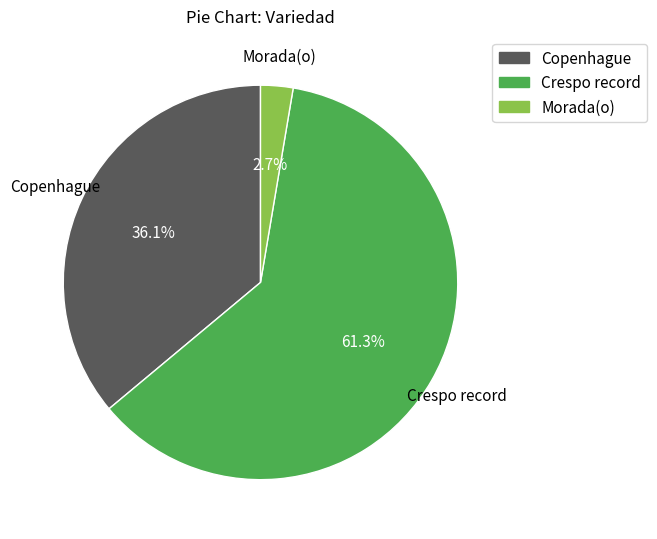

Is there a majority slice in this chart?

Yes